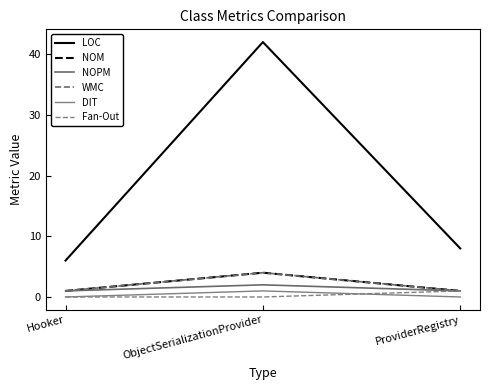

How many lines are shown in the chart?

6